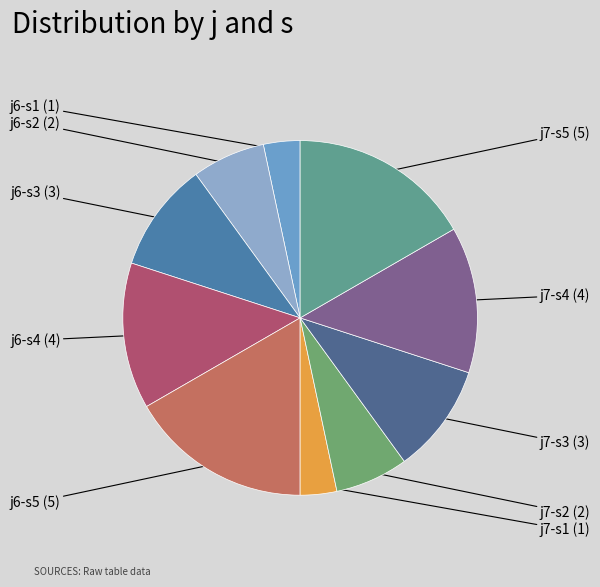

Do j6-s1 and j6-s4 together represent more than half of the pie?

No